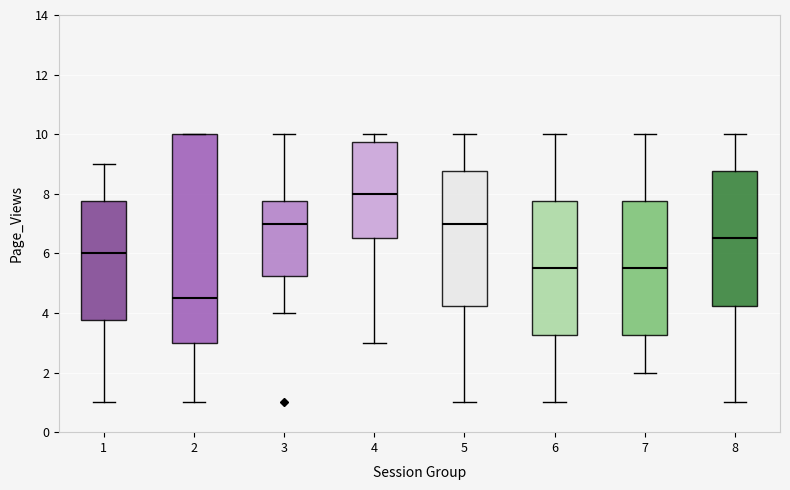

Reading left to right, read every box against the y-axis: the position of its median line, the range the box covers, and the ends of its whiskers. The values are not printed on the chart, so give them approximately, as read against the axis.

1: median 6.0, box 3.8 to 7.8, whiskers 1.0 to 9.0
2: median 4.6, box 3.0 to 10.0, whiskers 1.0 to 10.0
3: median 7.0, box 5.2 to 7.8, whiskers 4.0 to 10.0
4: median 8.0, box 6.6 to 9.8, whiskers 3.0 to 10.0
5: median 7.0, box 4.2 to 8.8, whiskers 1.0 to 10.0
6: median 5.6, box 3.2 to 7.8, whiskers 1.0 to 10.0
7: median 5.6, box 3.2 to 7.8, whiskers 2.0 to 10.0
8: median 6.6, box 4.2 to 8.8, whiskers 1.0 to 10.0